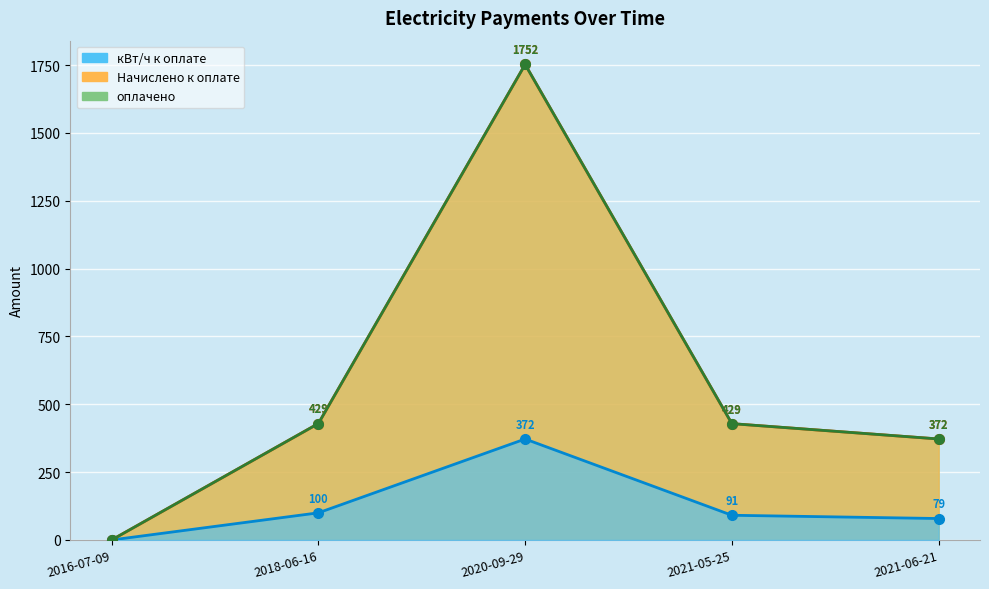

Is it true that оплачено equals 429.0 at 2018-06-16?

True